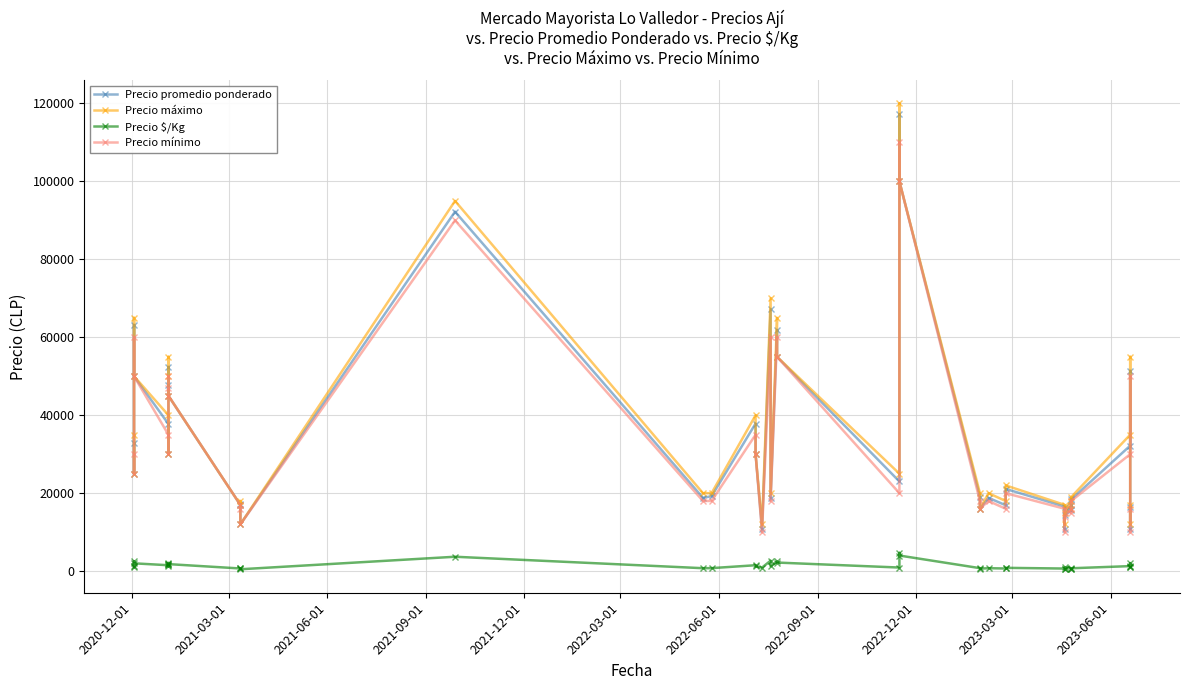

How many data points in Precio promedio ponderado are less than 23000?

20